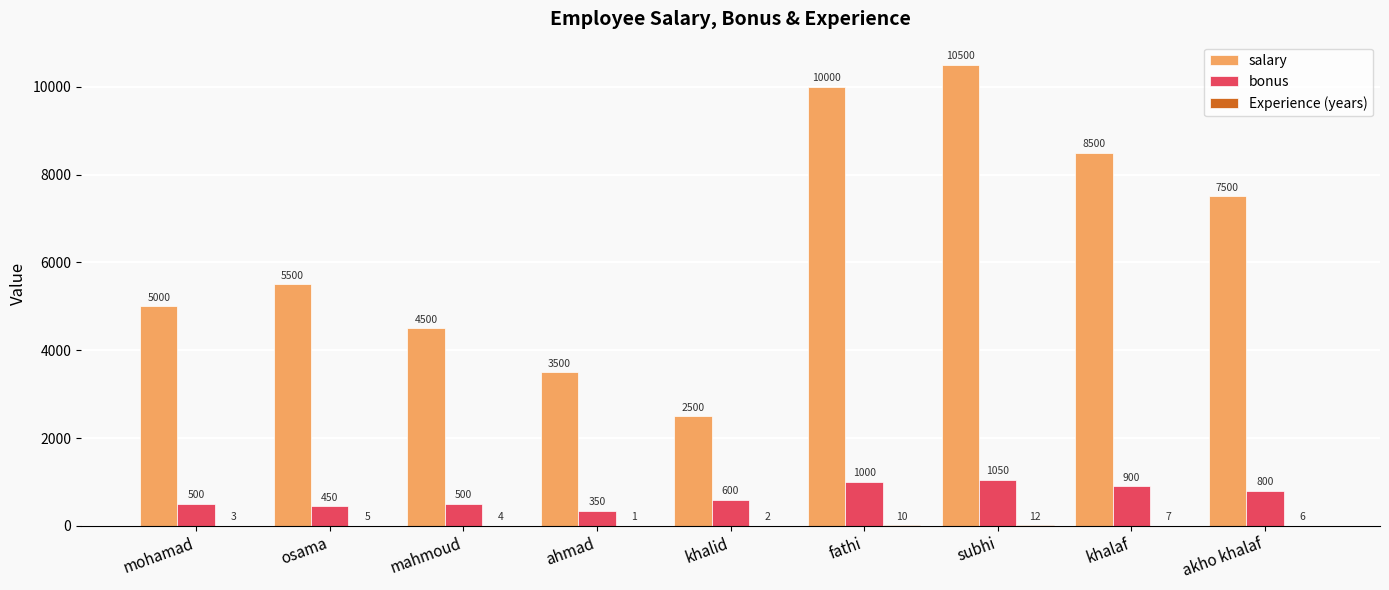

What is the total value across all series at khalid?

3102